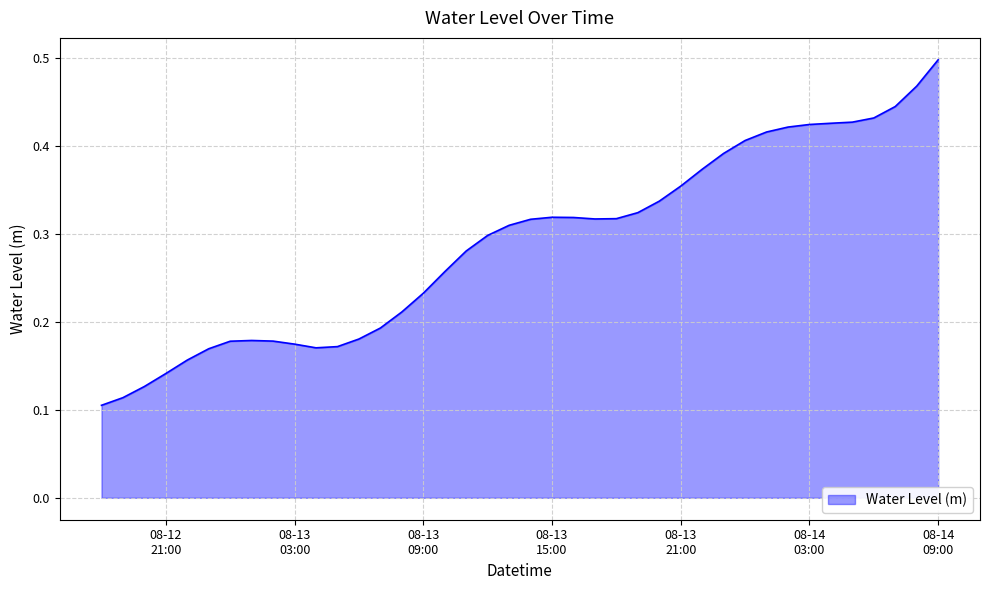

How many lines are shown in the chart?

1